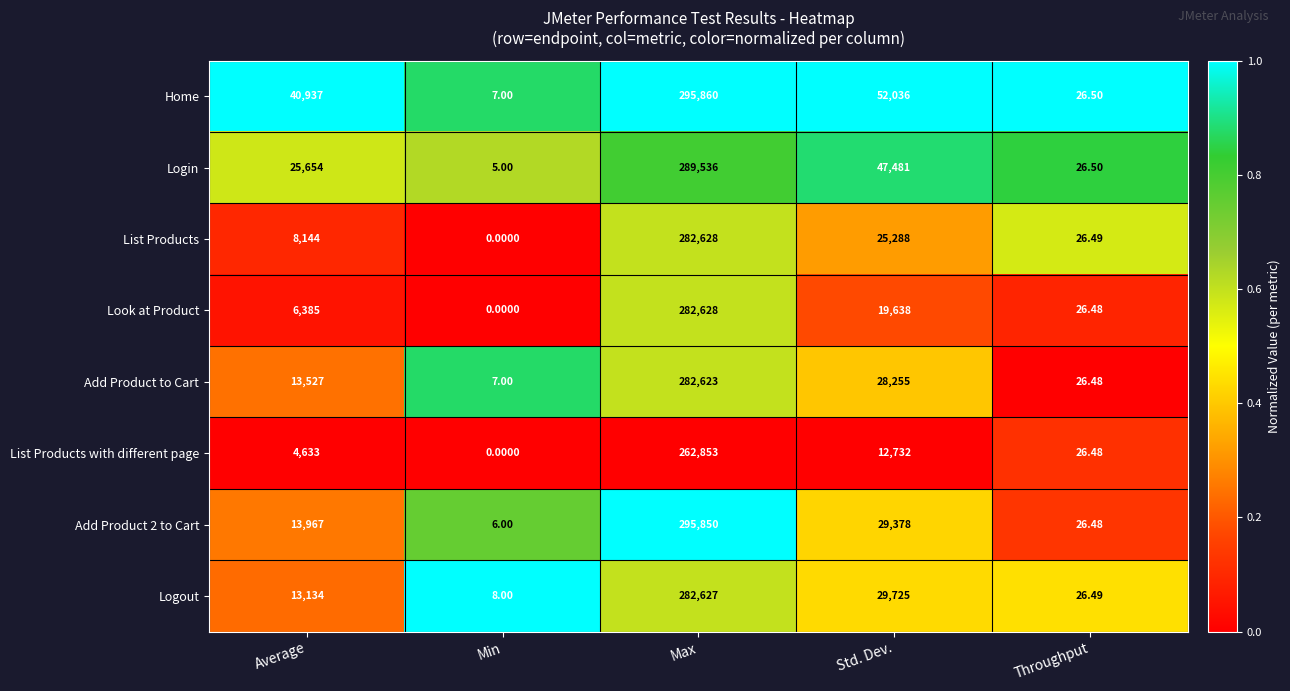

Which series has the largest total across all categories?

Home